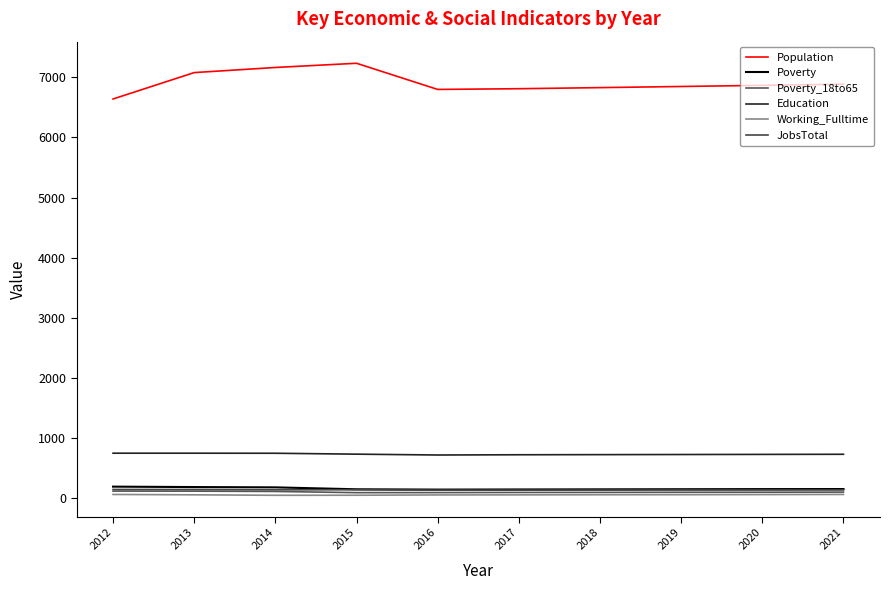

List the labels in order of Education value, largest first.

2012, 2013, 2014, 2015, 2021, 2020, 2019, 2018, 2017, 2016